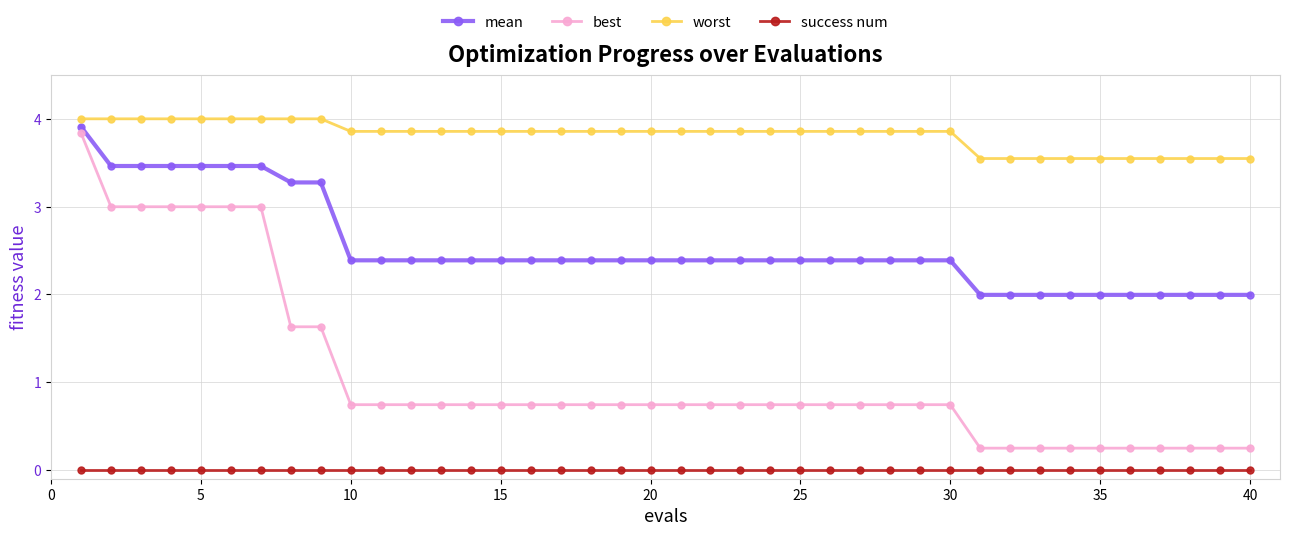

List the series in order of their overall mean, lowest first.

success num, best, mean, worst